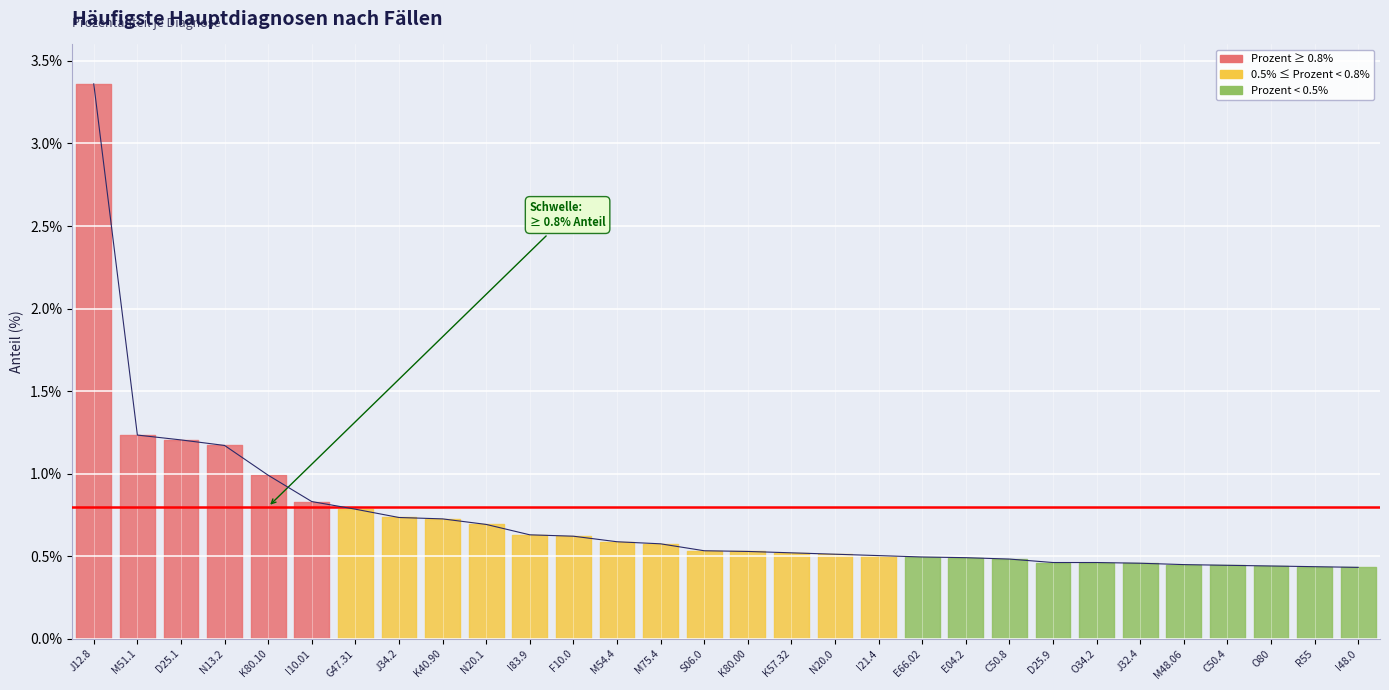

True or false: the data shows 0.0 at N20.1.

False